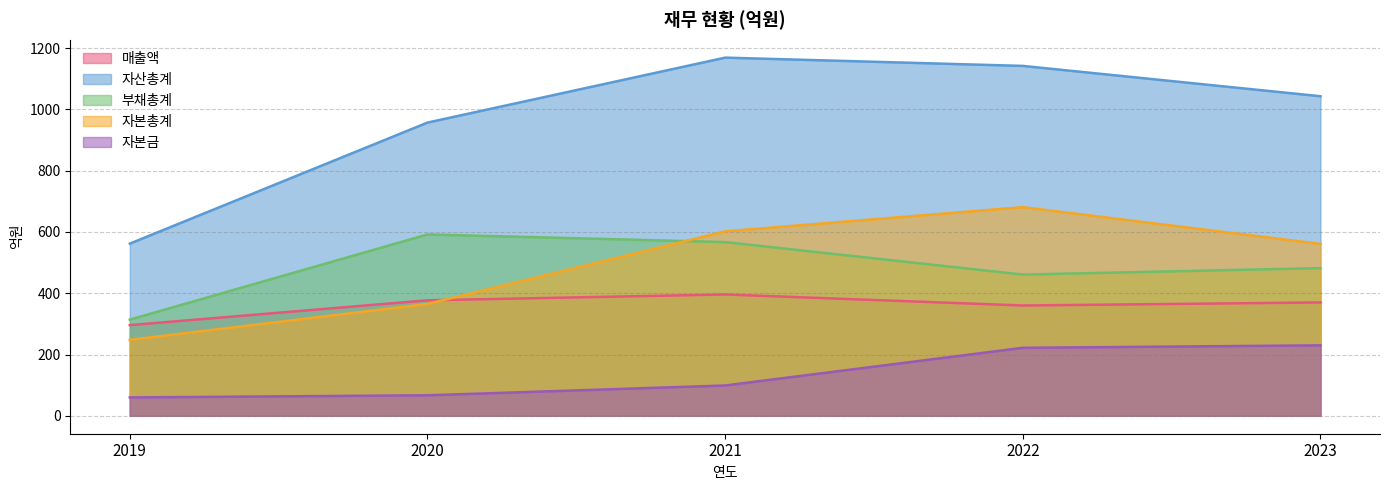

Which has a higher value, 2023 or 2022?

2023